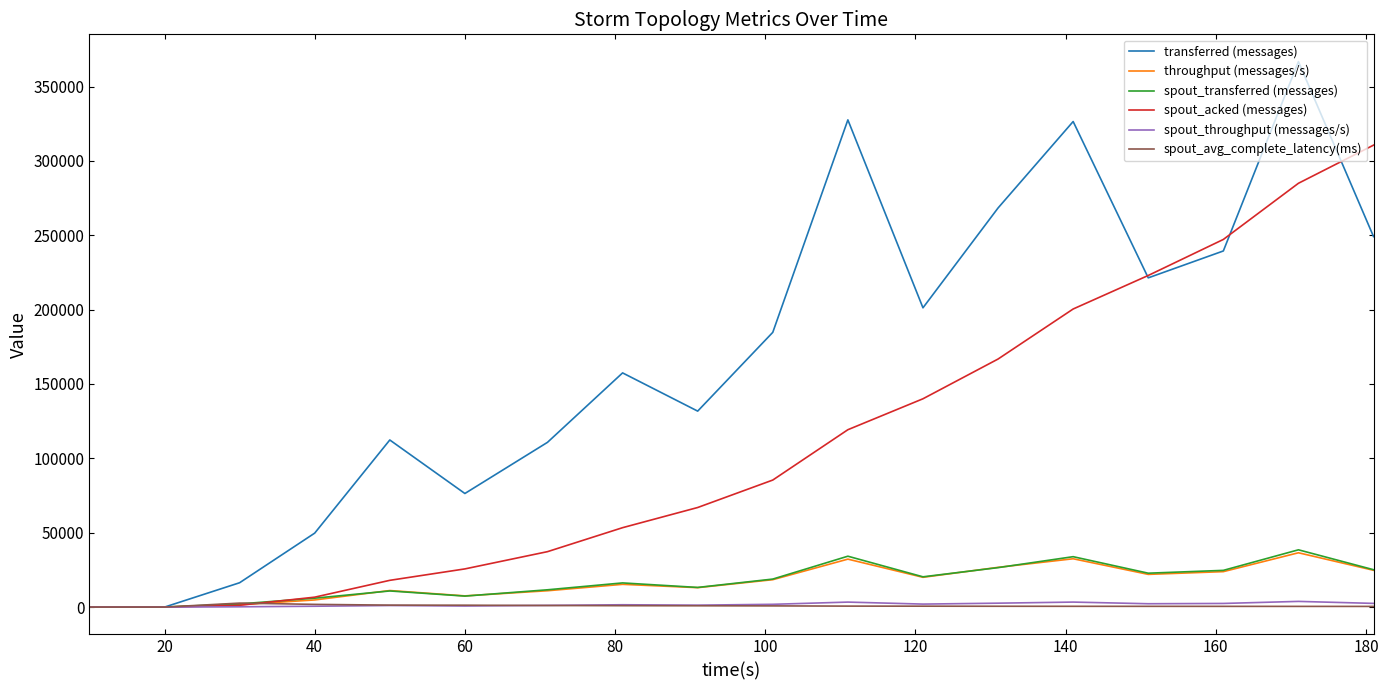

What are all the series names shown in the legend?

transferred (messages), throughput (messages/s), spout_transferred (messages), spout_acked (messages), spout_throughput (messages/s), spout_avg_complete_latency(ms)